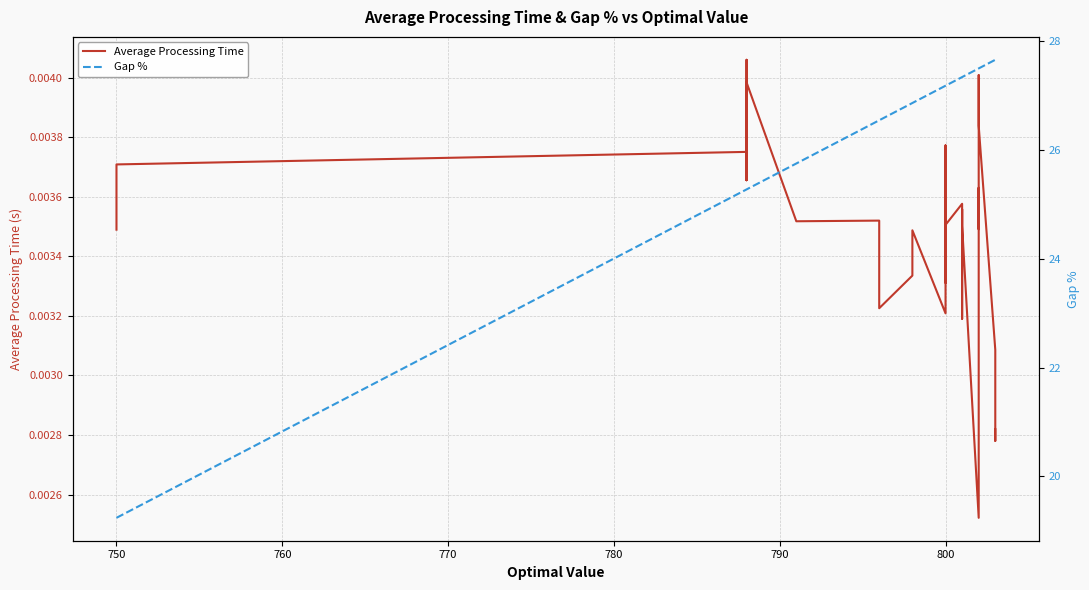

What are all the series names shown in the legend?

Average Processing Time, Gap %